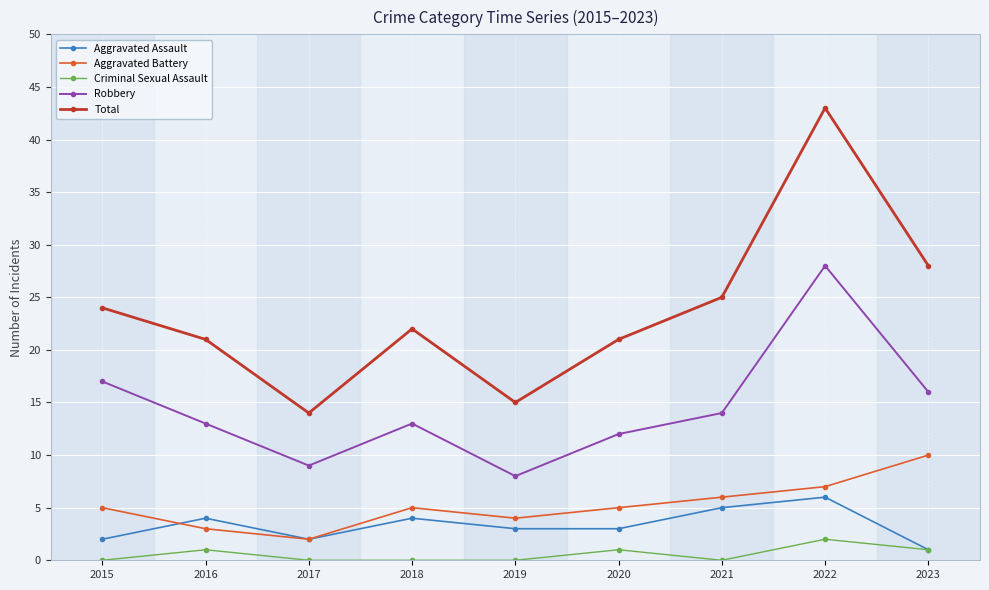

Count the number of categories in the chart.

9